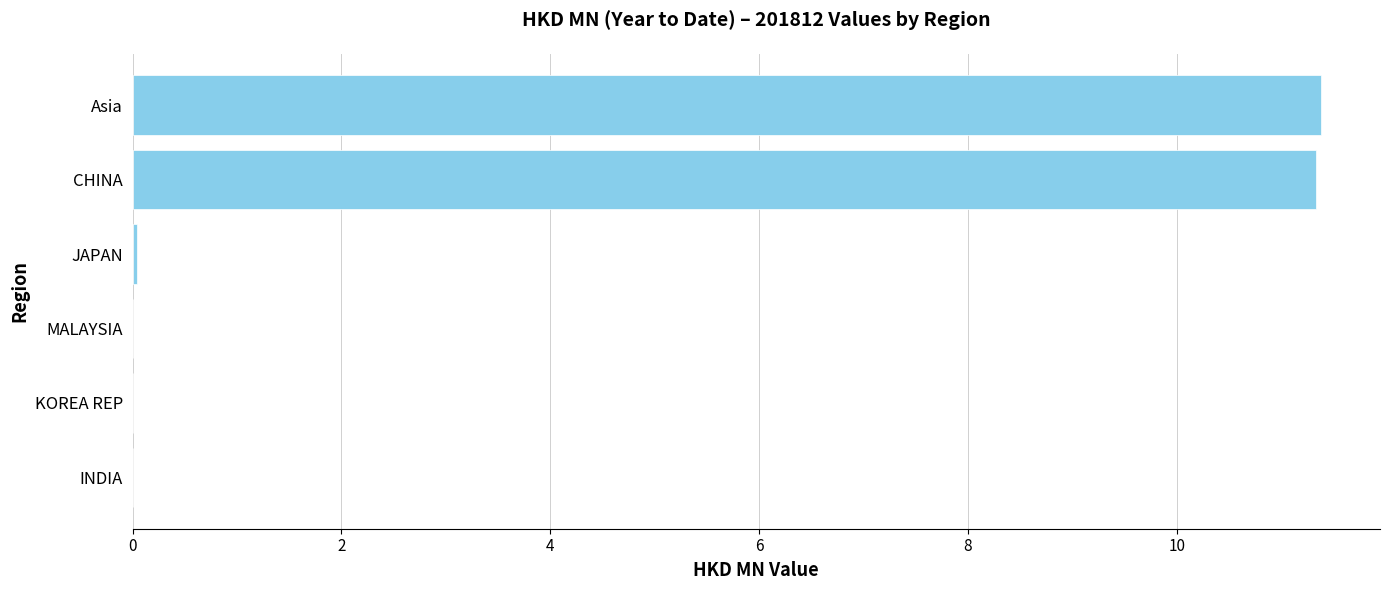

Are the bars horizontal?

Yes